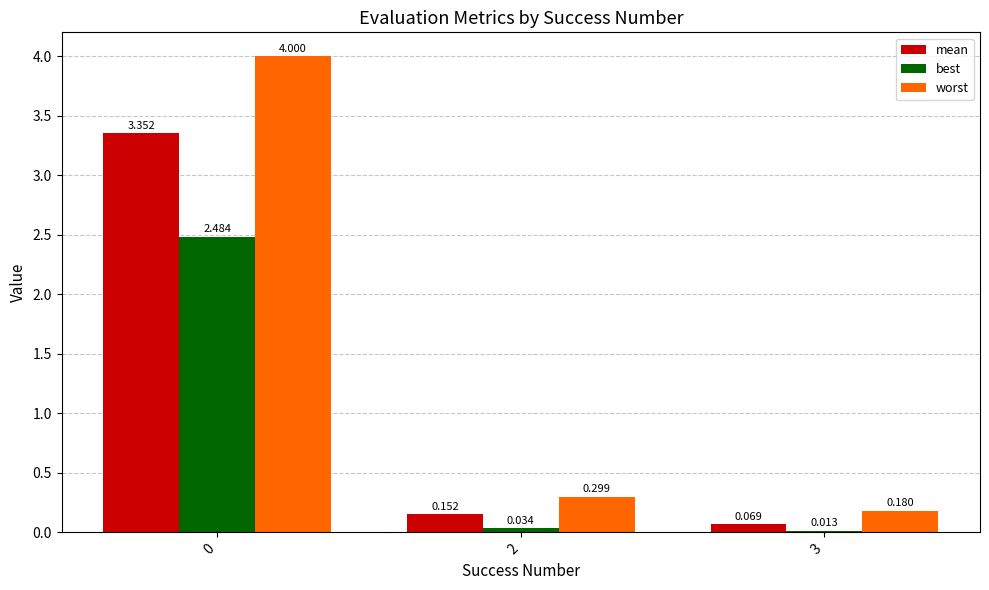

Which category has the lowest value across all series?

3